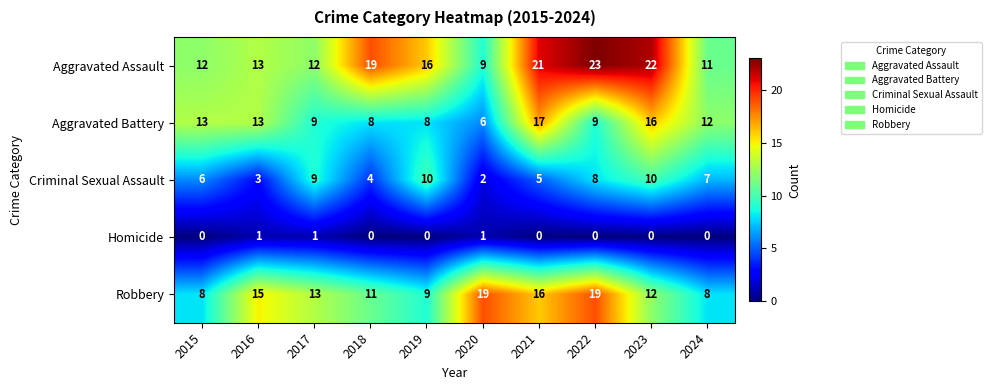

Which category has the highest value across all series?

2022